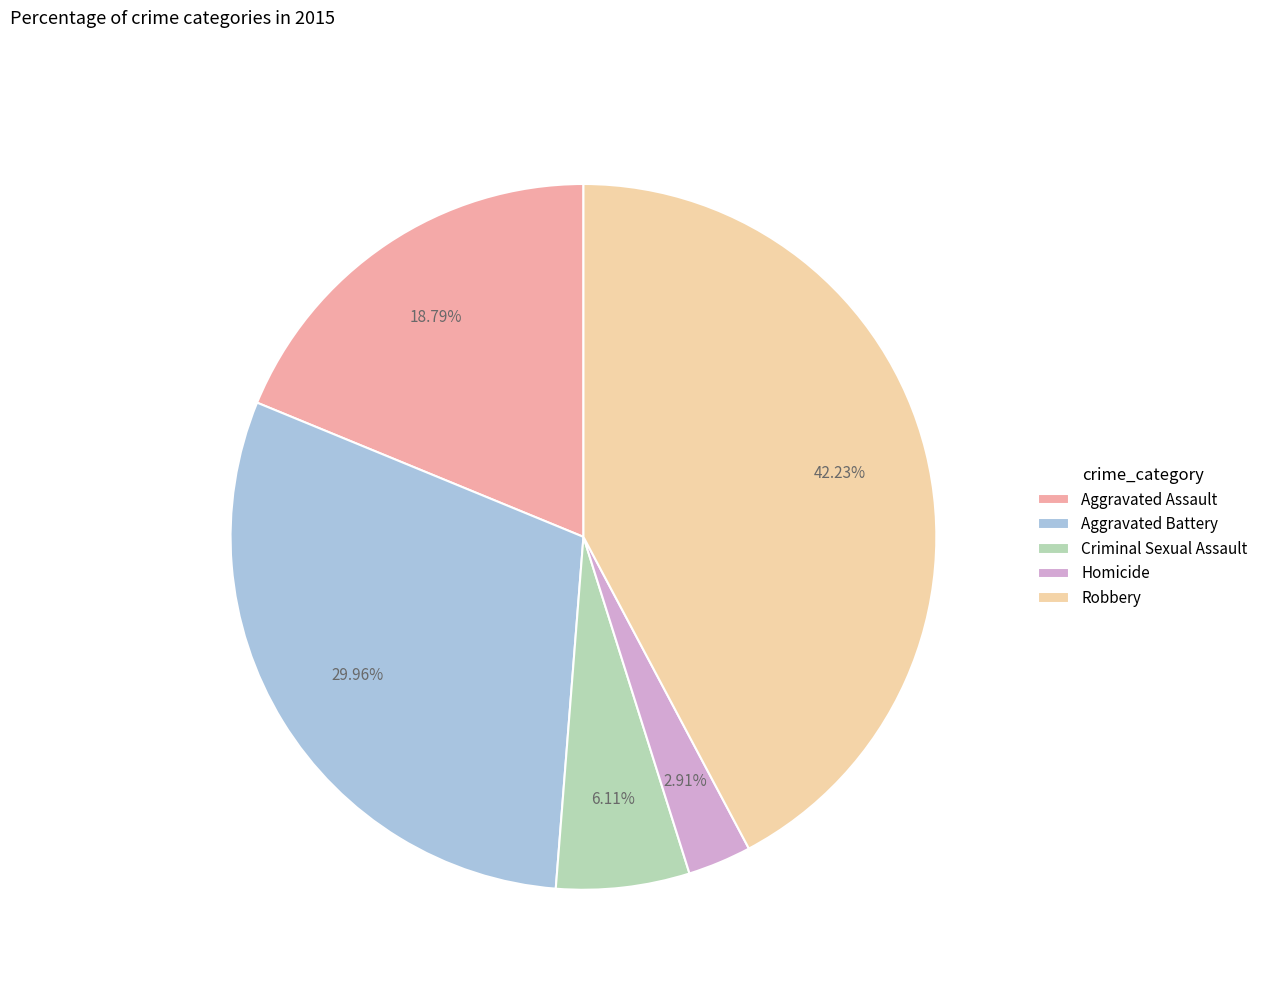

Combined, what portion of the pie is Criminal Sexual Assault and Aggravated Assault?

24.9%